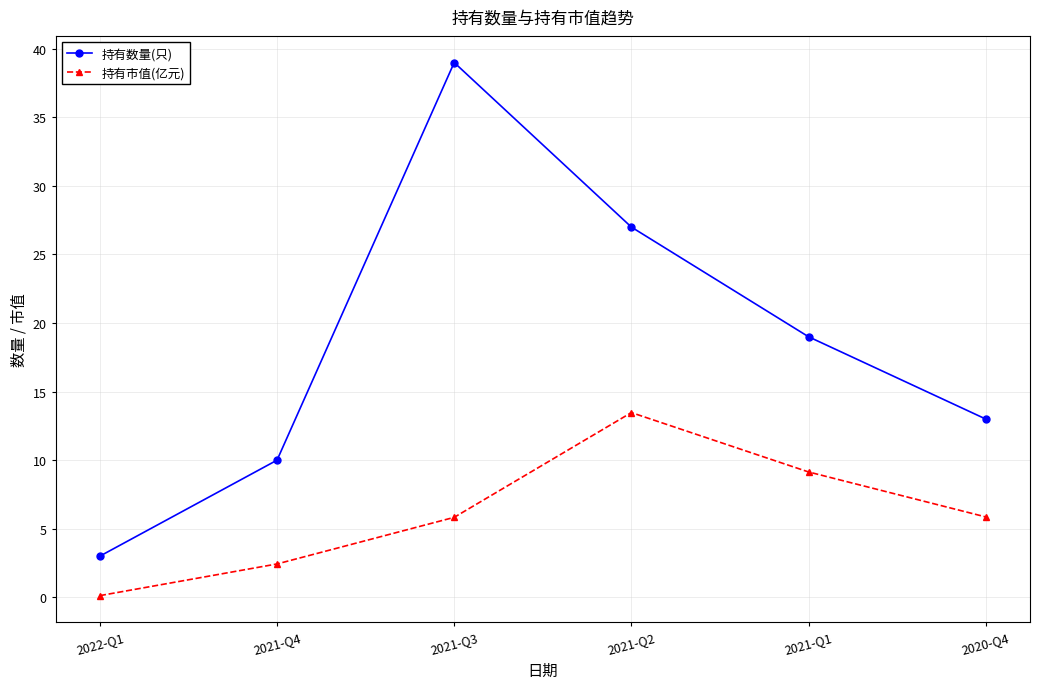

What is the smallest value displayed?

0.1